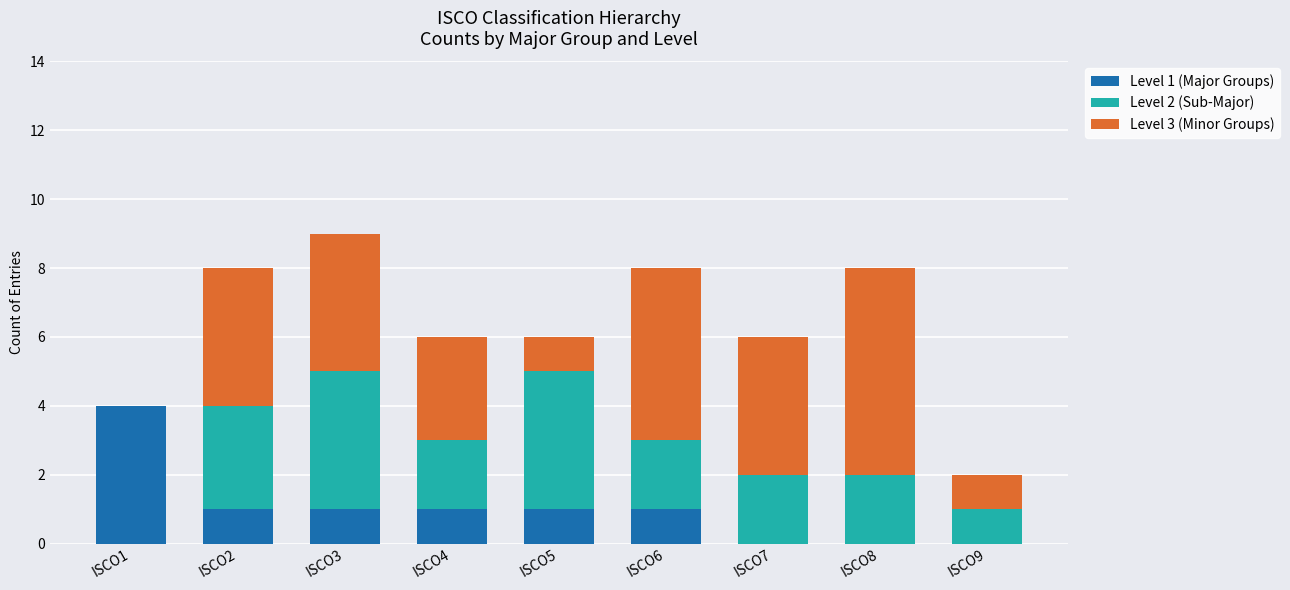

Is it true that Level 1 (Major Groups) equals 0 at ISCO8?

True